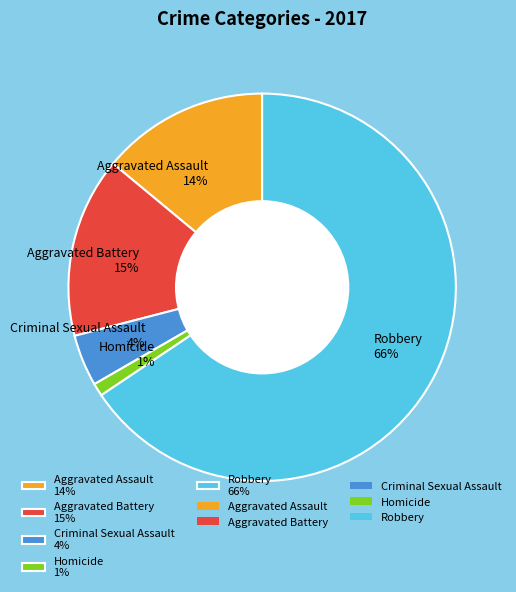

To the nearest percent, what portion does Aggravated Battery represent?

15%